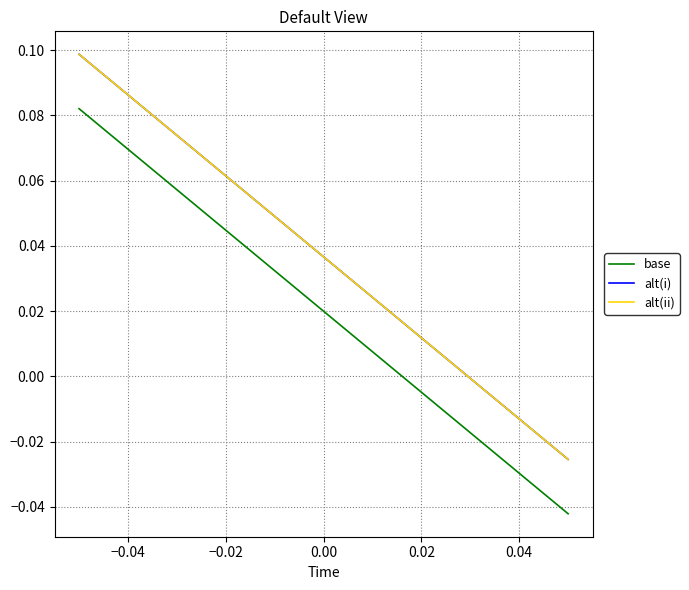

How many data points in alt(ii) are above 0?

16